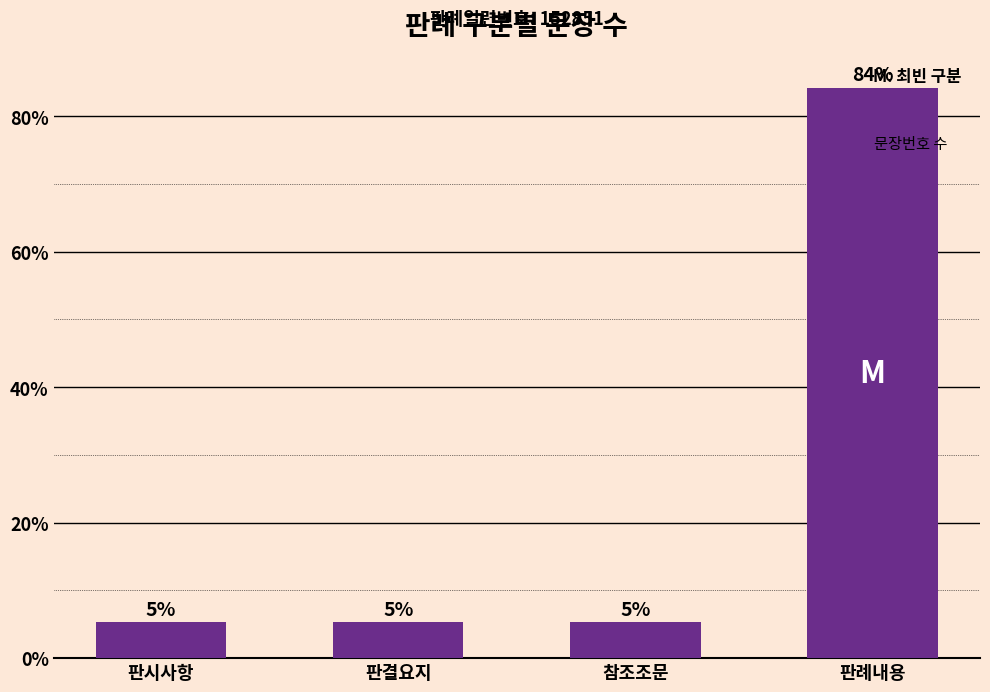

Approximately how many times larger is the value at 판결요지 compared to 참조조문?

1.0